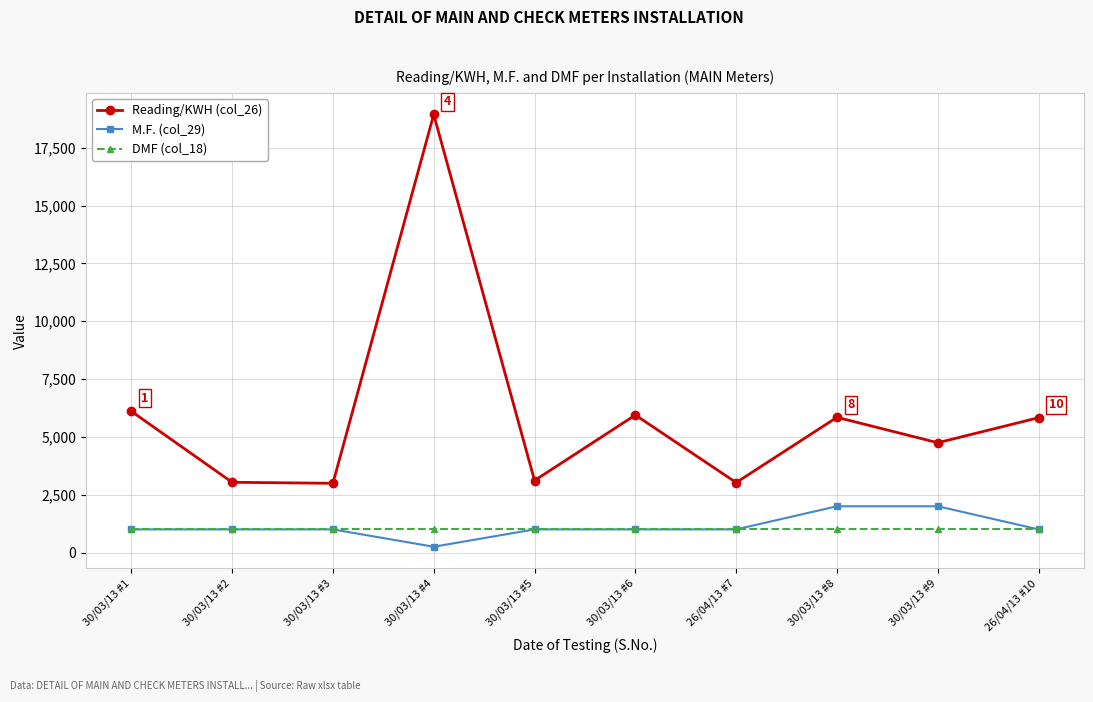

Rank the series by their maximum value, from highest to lowest.

Reading/KWH (col_26), M.F. (col_29), DMF (col_18)